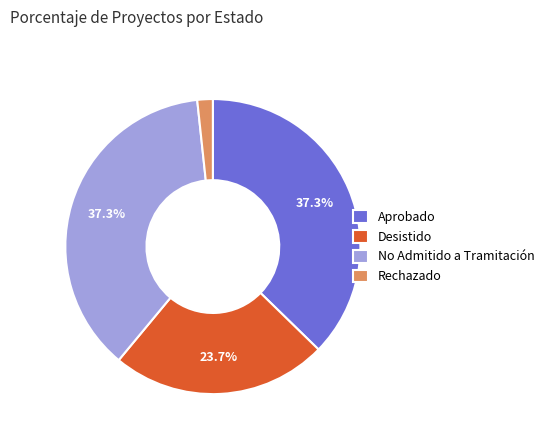

What is the smallest slice in the pie chart?

Rechazado